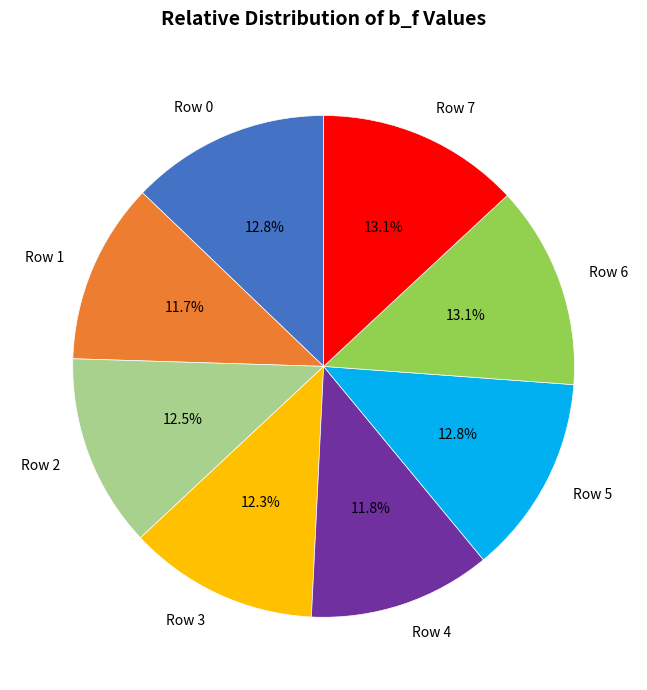

Does Row 6 represent more than half of the total?

No